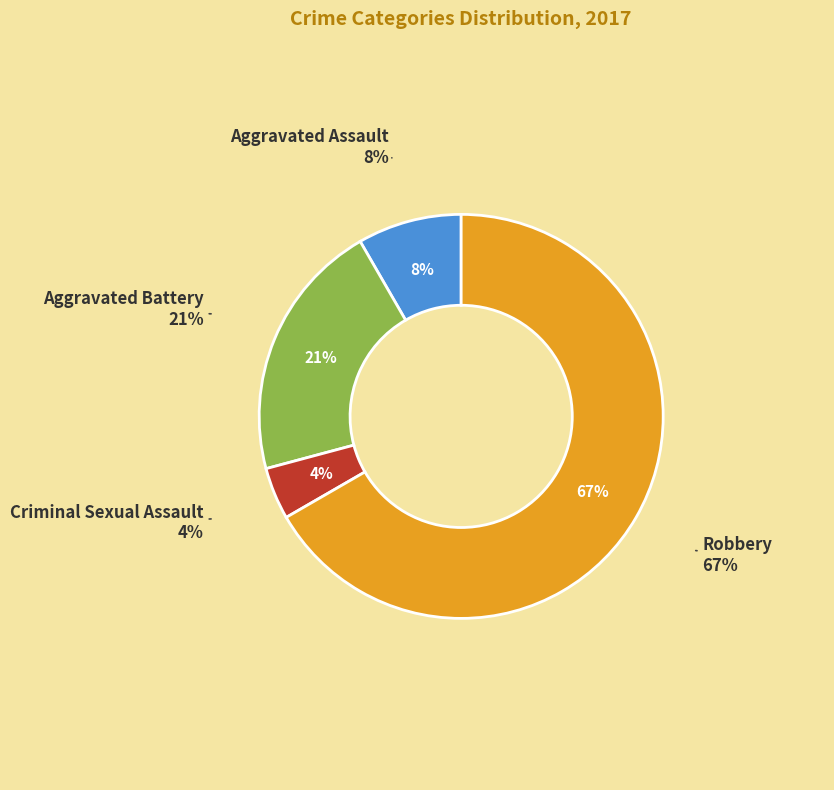

True or false: Robbery accounts for 52% of the total.

False